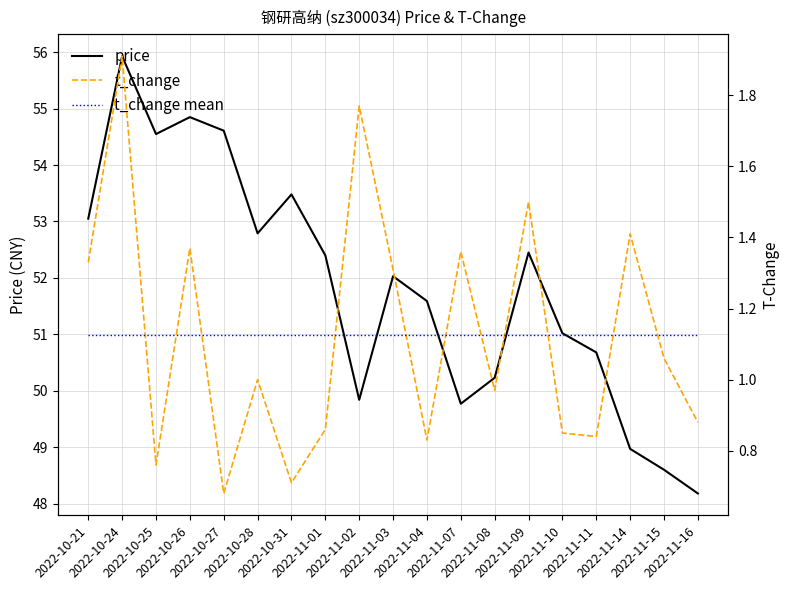

True or false: t_change has a value of 2.5 at 2022-11-14.

False